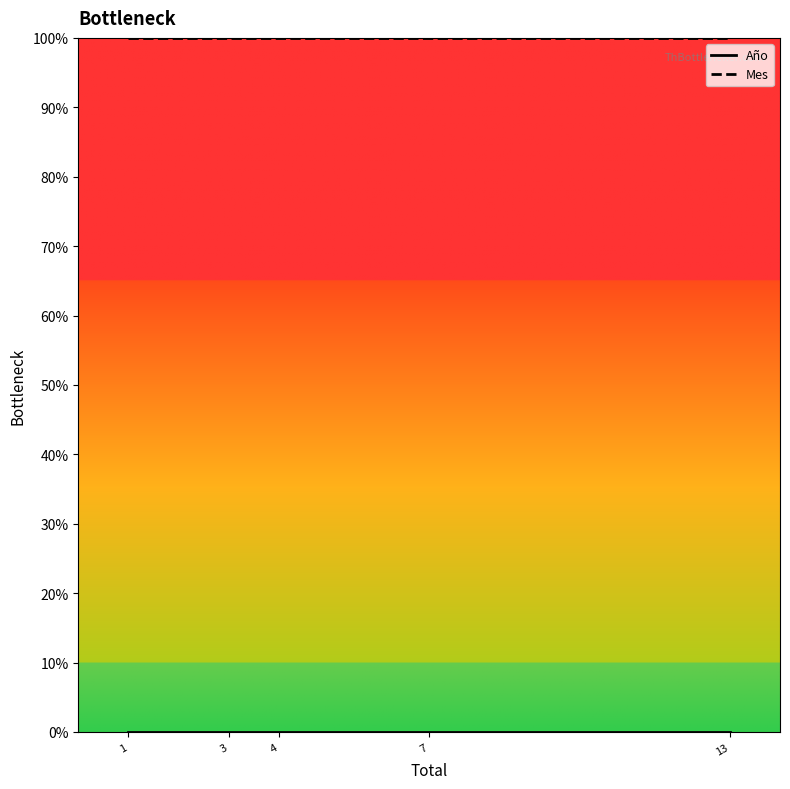

What is the minimum value for Mes?

1